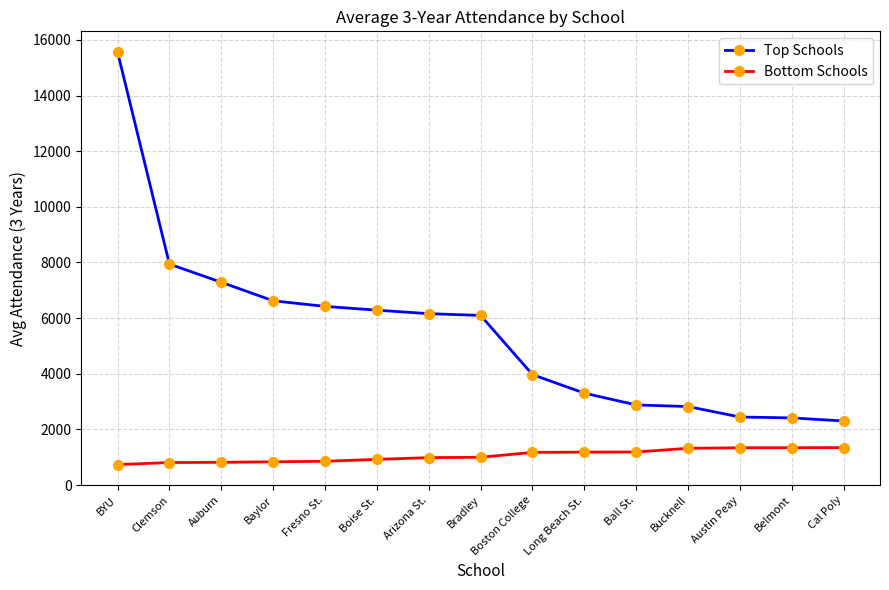

What is the difference between the Bottom Schools values at Long Beach St. and Bucknell?

137